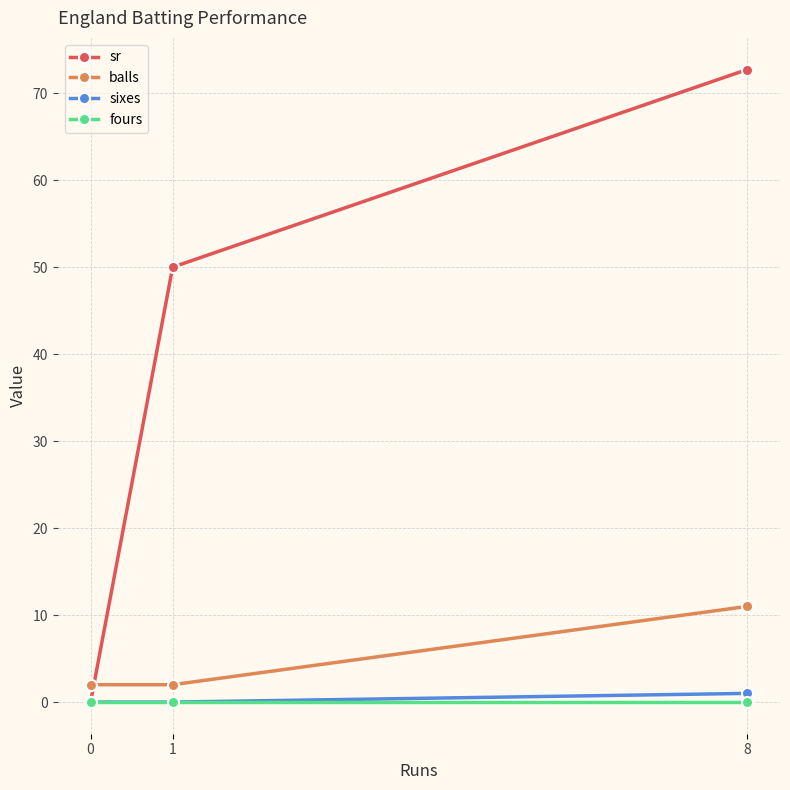

How many data points does each series have?

3